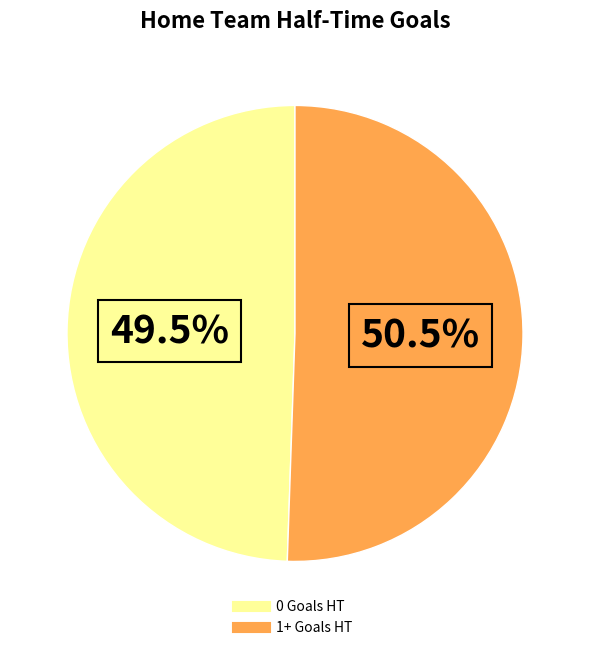

Do 0 Goals HT and 1+ Goals HT together represent more than half of the pie?

Yes